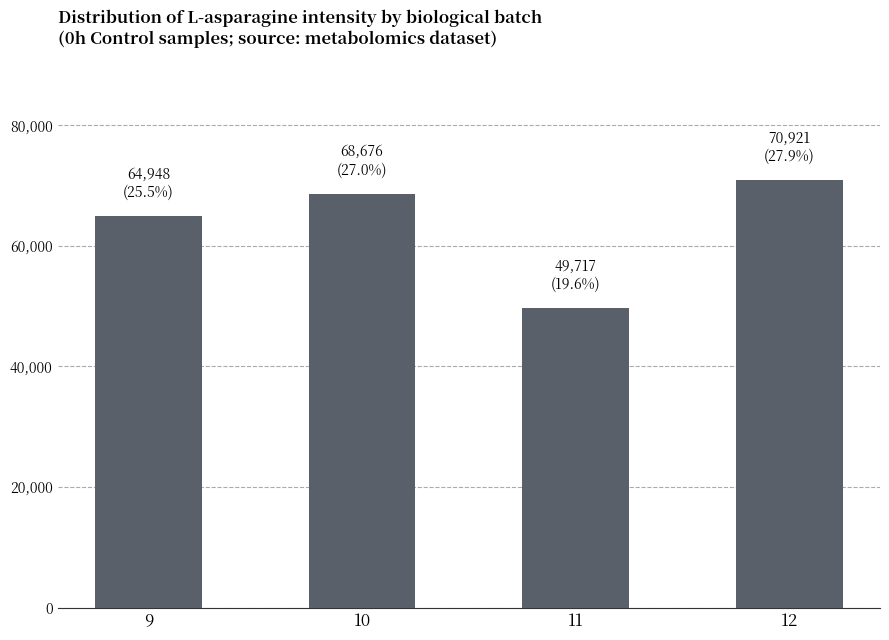

What is the sum of all values?

254262.3